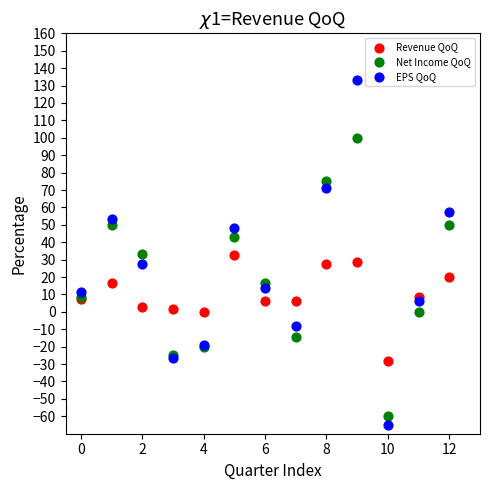

Which series has the widest spread of Y values?

EPS QoQ